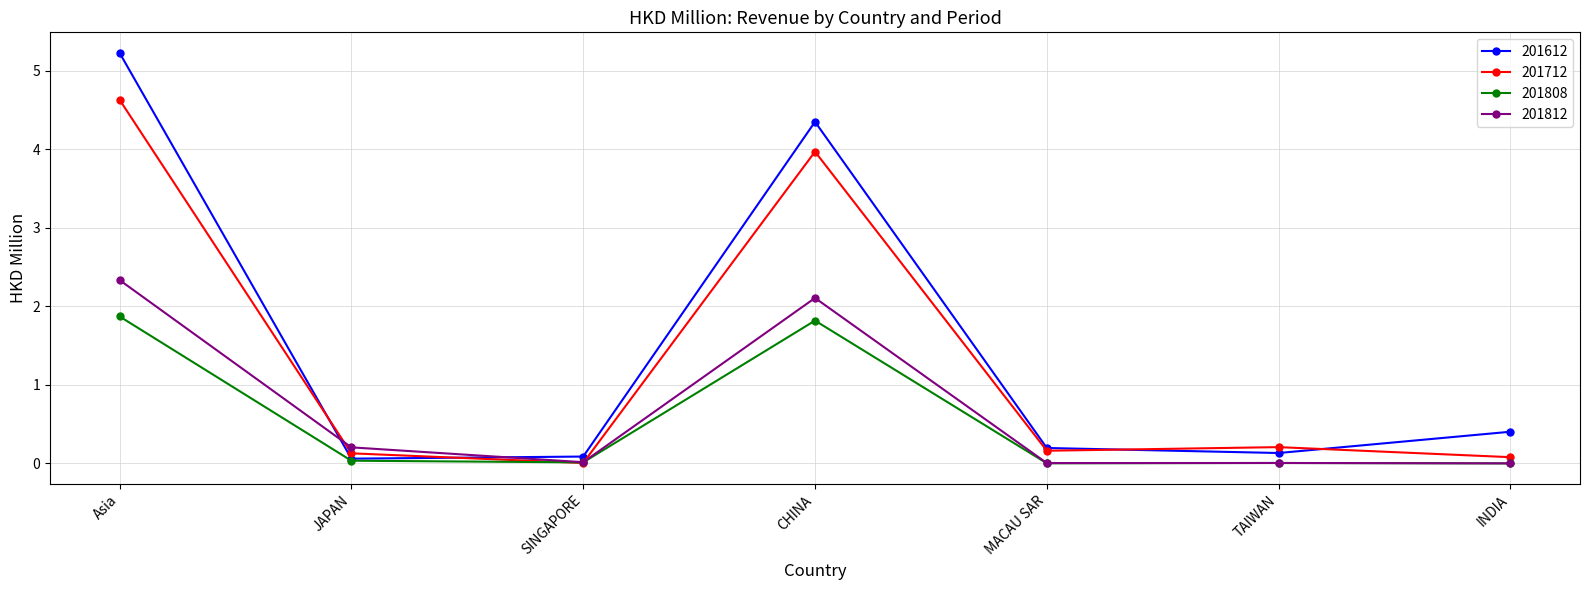

How many series are shown in this chart?

4